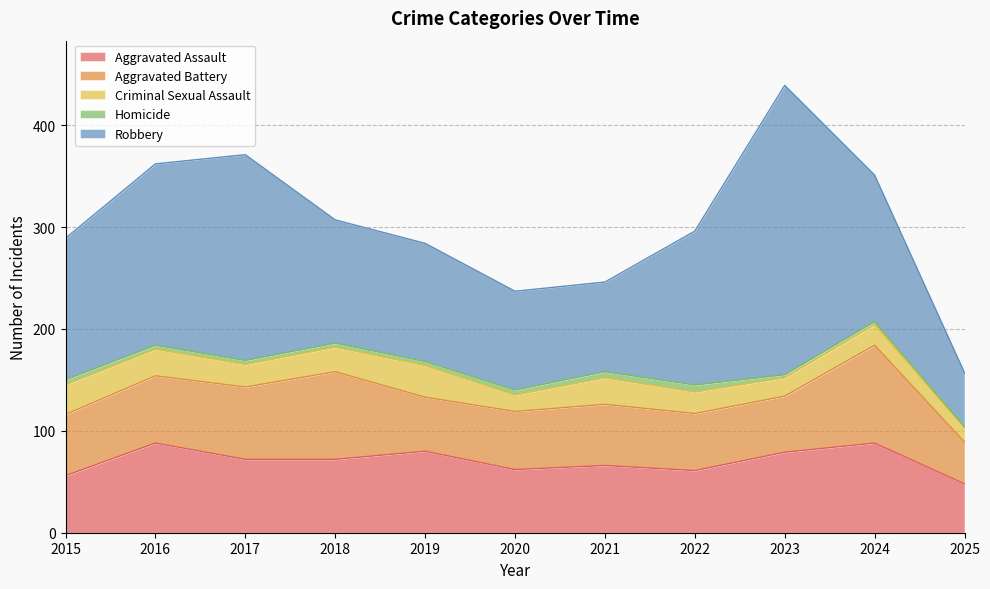

Does the chart display data point markers on the line(s)?

No